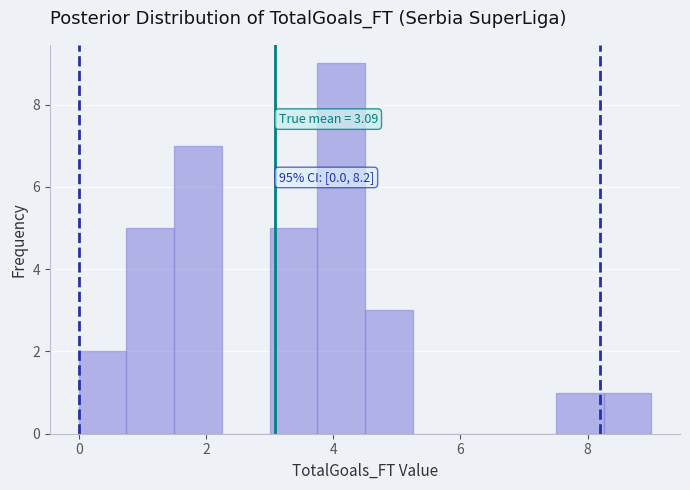

Read against the x-axis, roughly where is the centre of the tallest bar?

4.2